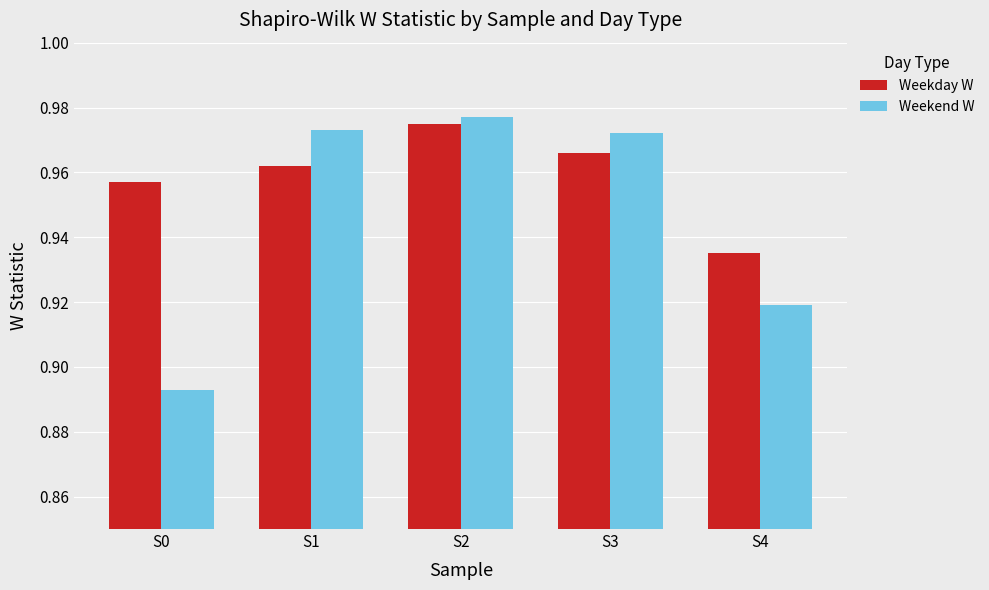

What is the sum of all Weekend W values?

4.7